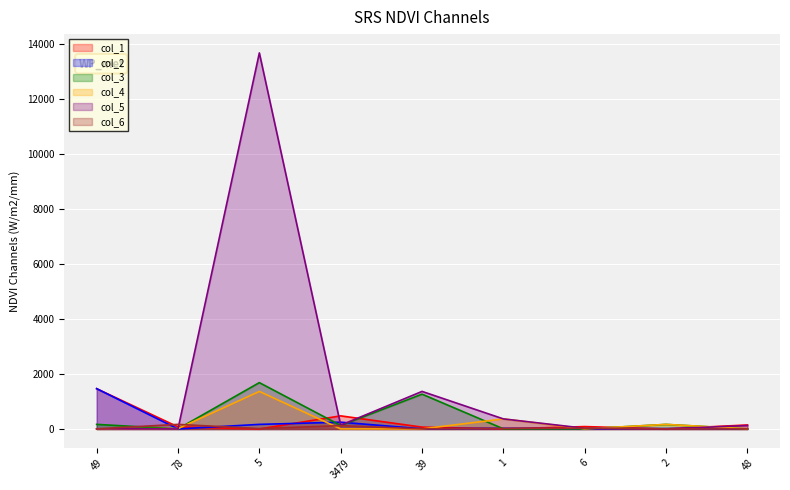

How many interior local peaks does the col_1 series have?

2